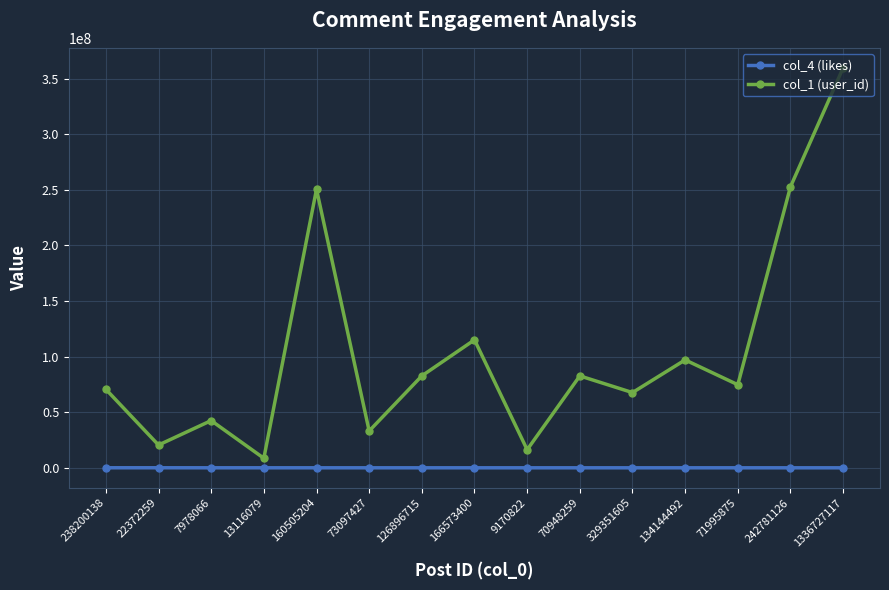

The col_1 (user_id) series shows 51664721 at 126896715. True or false?

False